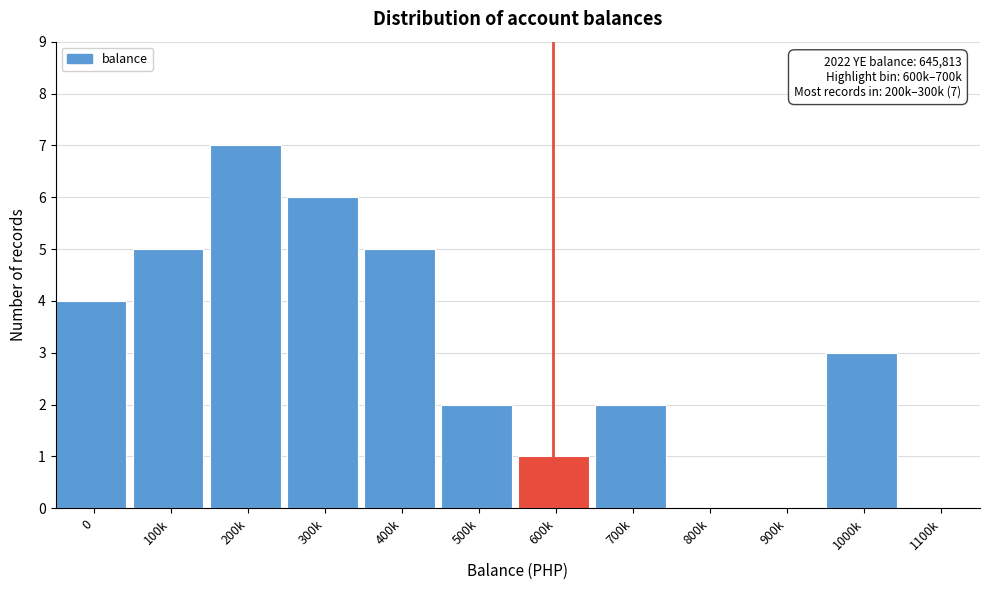

Reading left to right, transcribe all the data shown in this chart.

0=4	100k=5	200k=7	300k=6	400k=5	500k=2	600k=1	700k=2	800k=0	900k=0	1000k=3	1100k=0